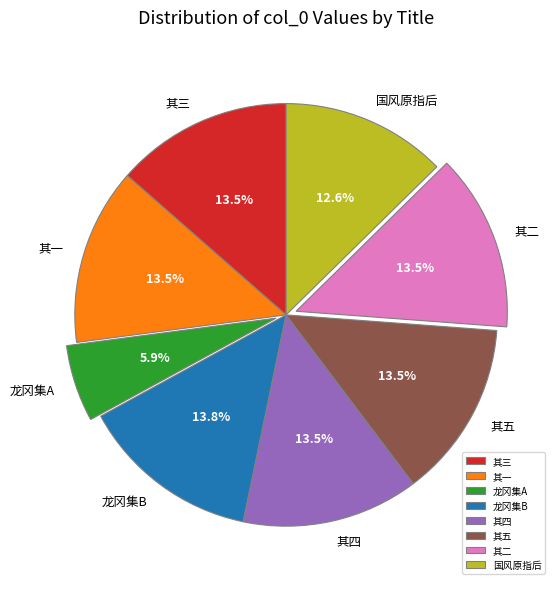

Count the number of slices in the pie.

8